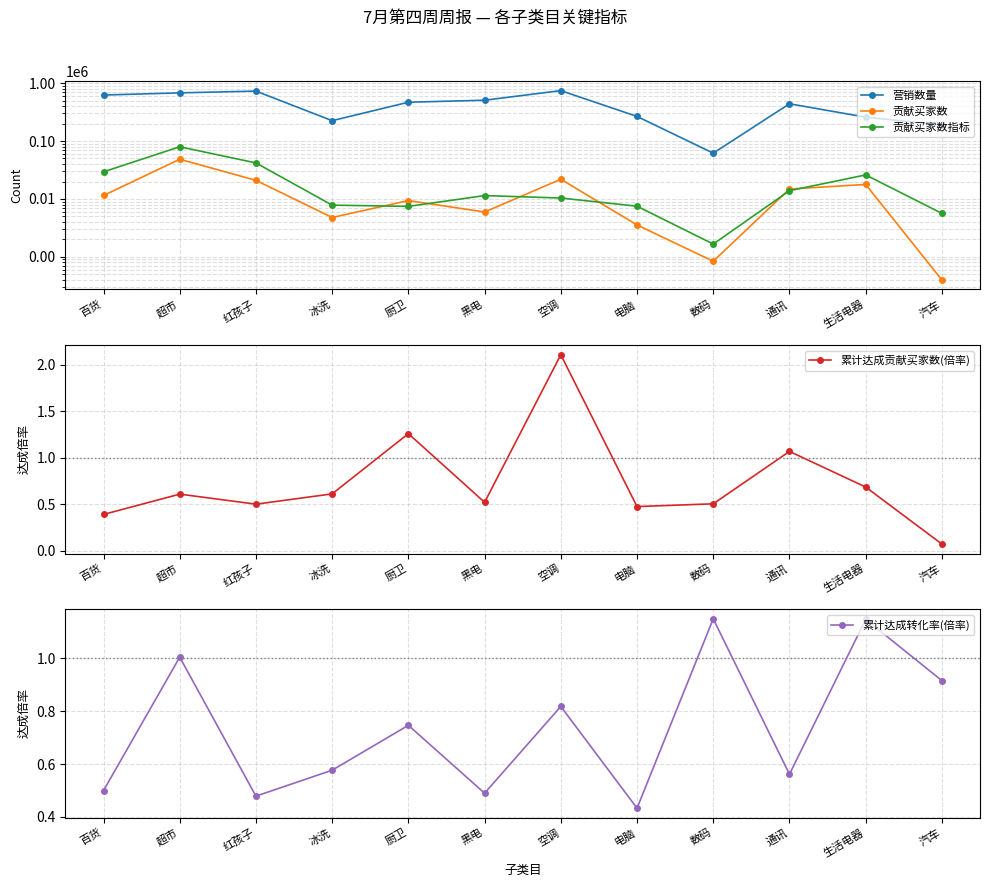

Rank the series by their maximum value, from highest to lowest.

营销数量, 贡献买家数指标, 贡献买家数, 累计达成贡献买家数(倍率), 累计达成转化率(倍率)